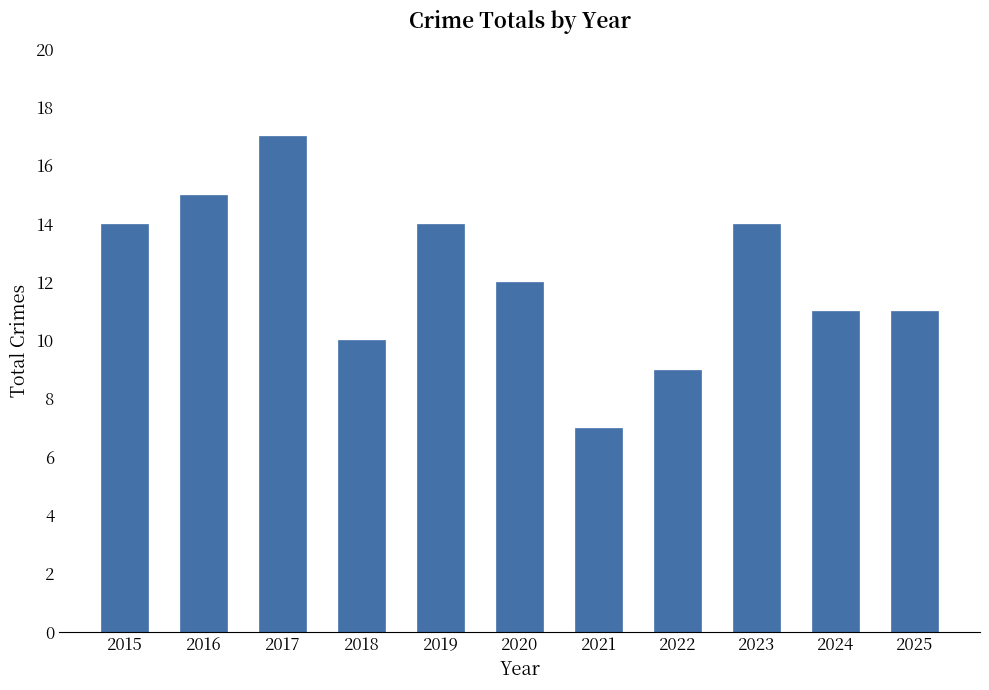

Reading left to right, transcribe all the data shown in this chart.

14	15	17	10	14	12	7	9	14	11	11